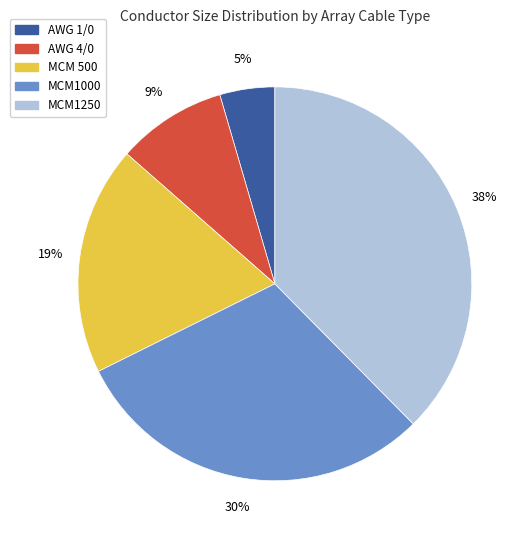

Is MCM1000 the majority of the pie?

No